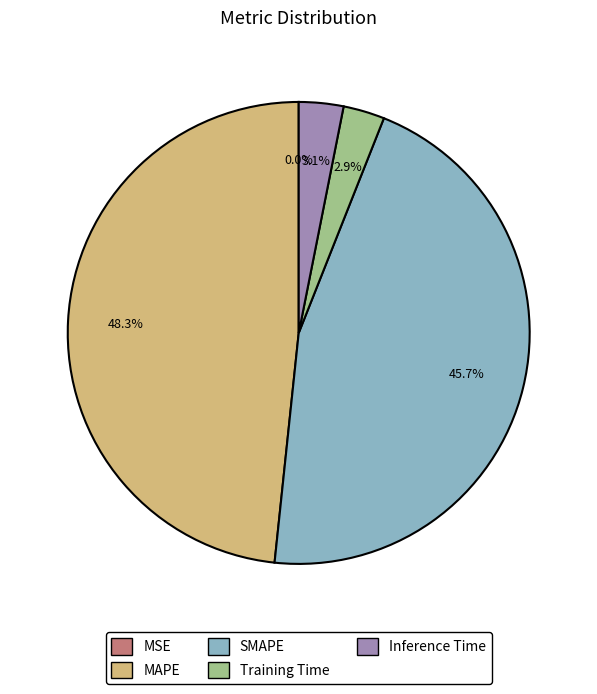

What percentage is the Inference Time slice, to the nearest percent?

3%